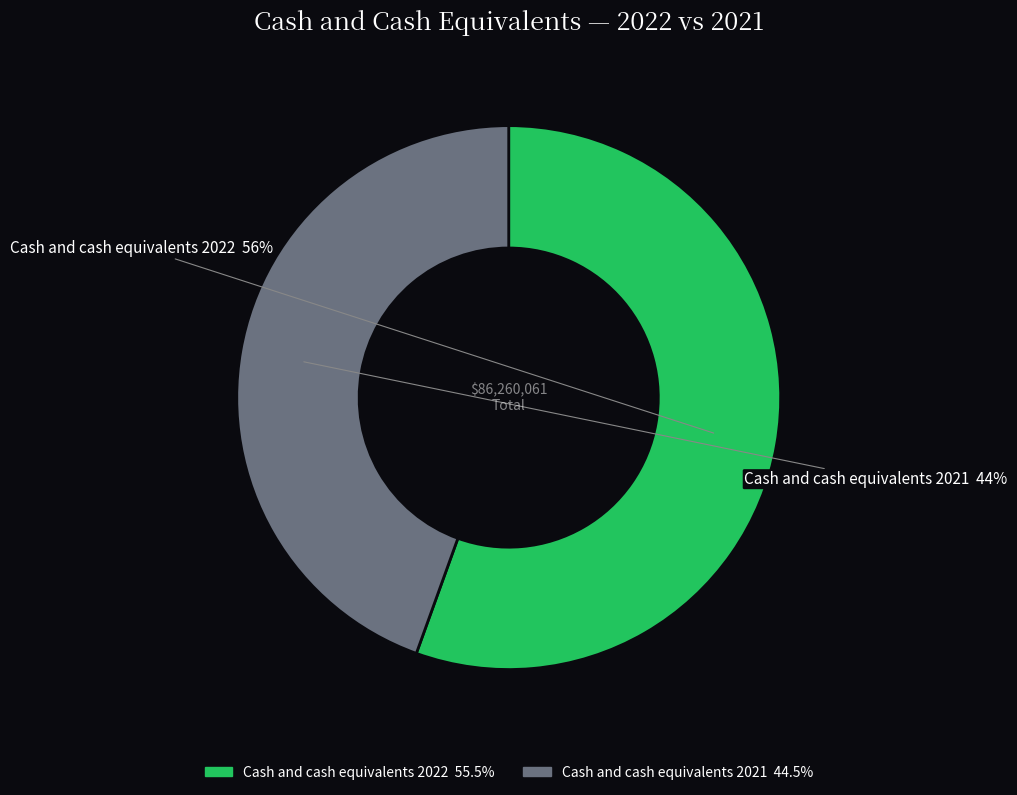

What is the ratio of the value at Cash and cash equivalents 2021 to the value at Cash and cash equivalents 2022?

0.8